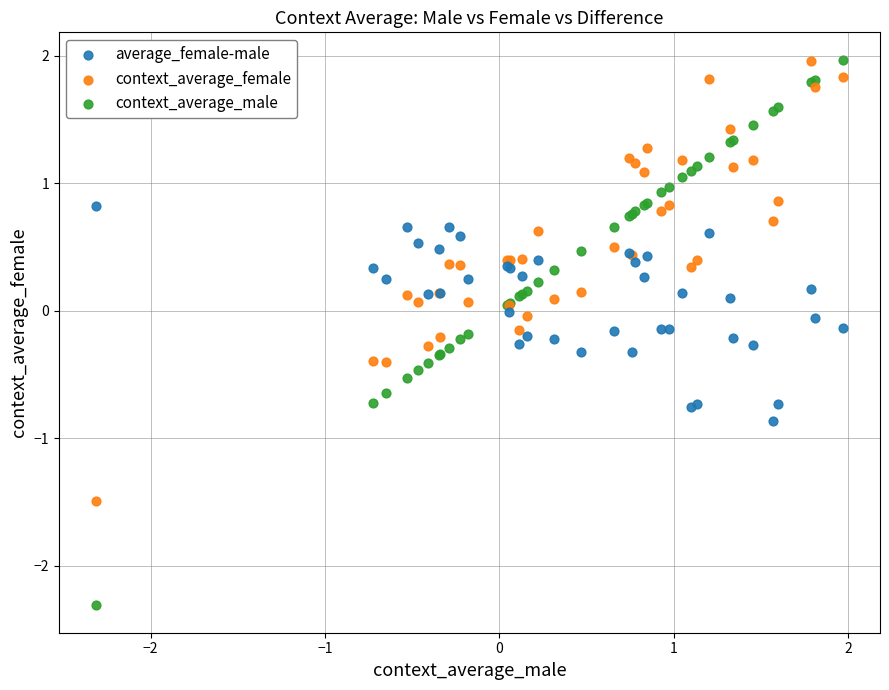

What is the X range (max minus min) for the scatter plot?

4.3